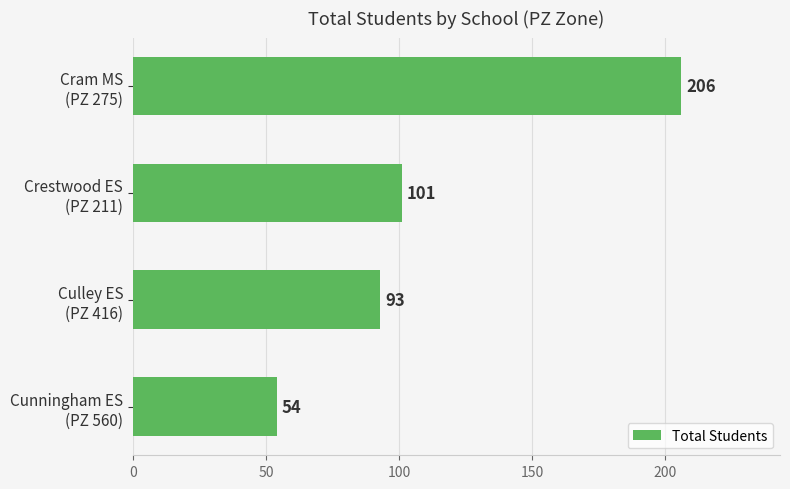

At which category does the chart reach its minimum across all series?

Cunningham ES
(PZ 560)